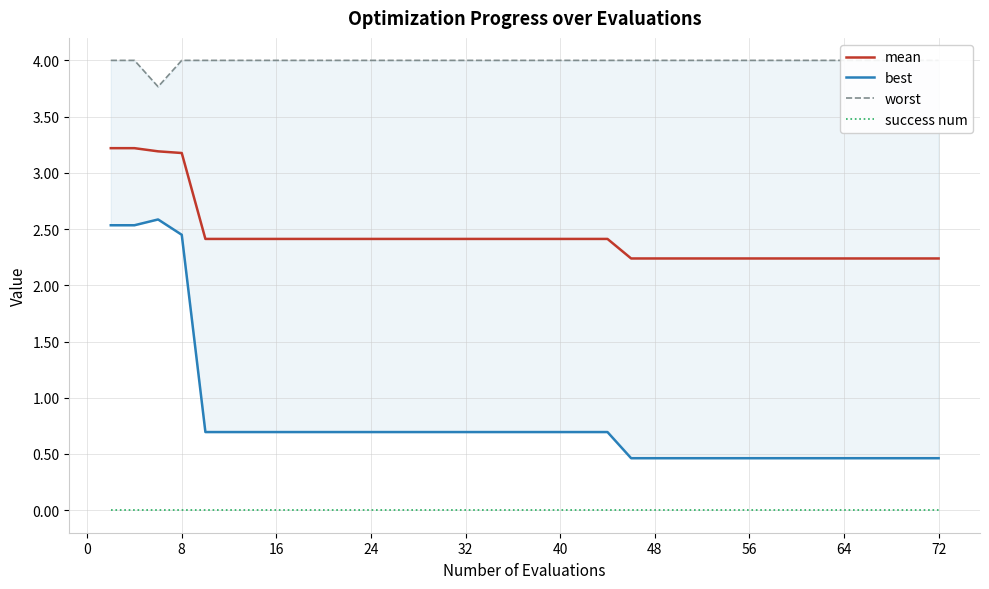

At how many categories does at least one series exceed 0?

40